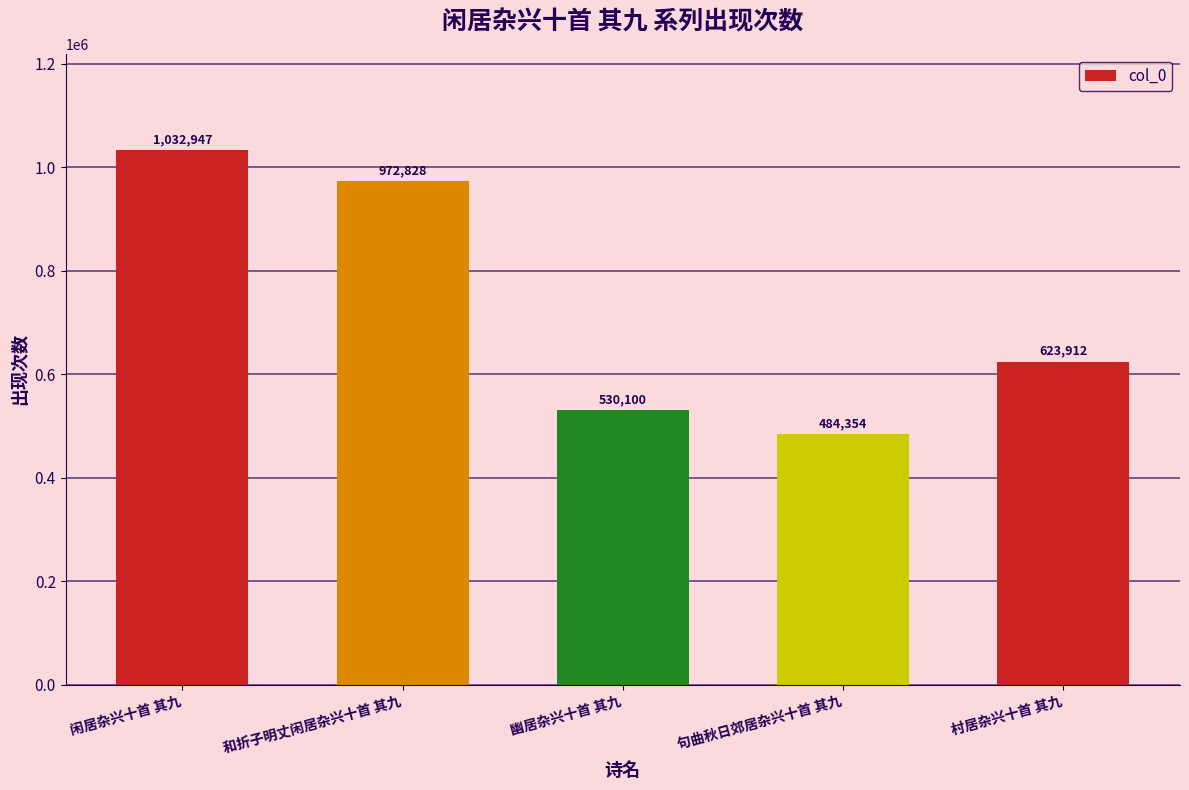

At which category does the chart reach its peak across all series?

闲居杂兴十首 其九